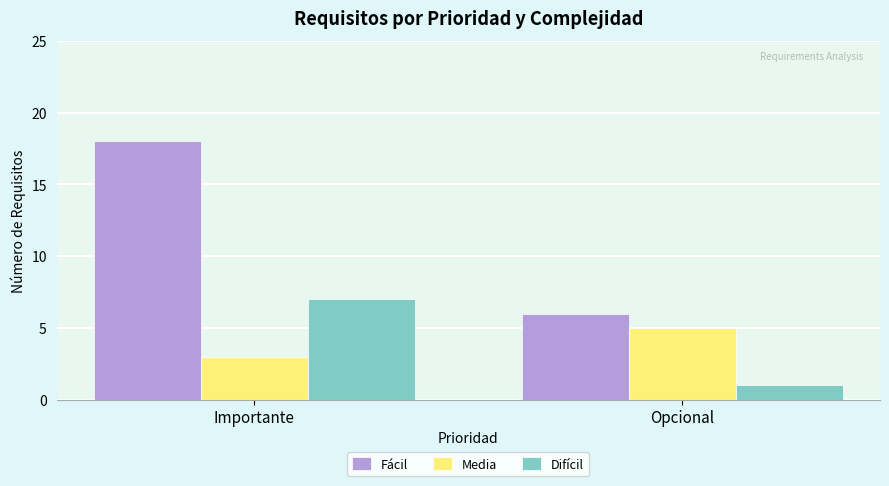

How many data points in Difícil are less than 7?

1